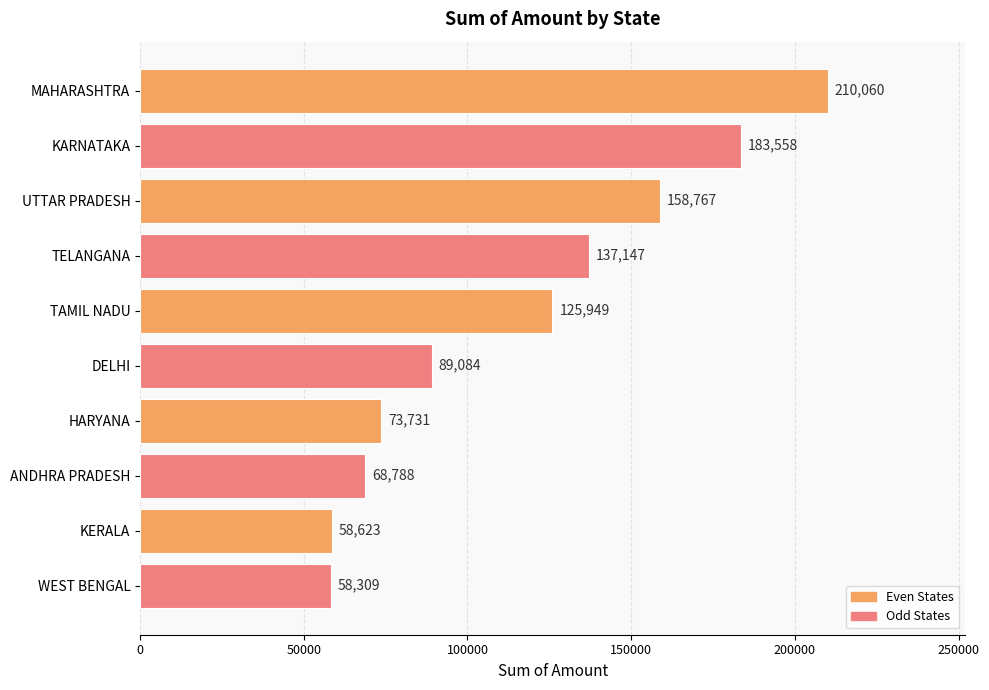

Which has a higher value, MAHARASHTRA or WEST BENGAL?

MAHARASHTRA